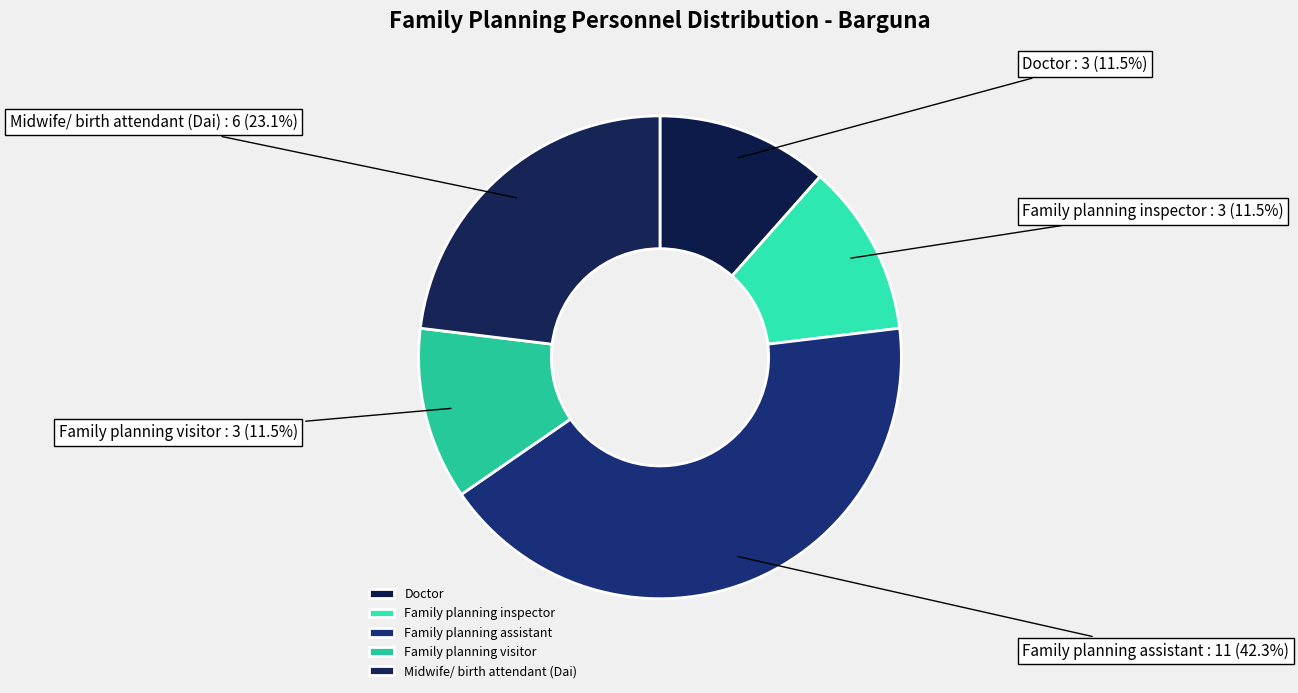

Between Midwife/ birth attendant (Dai) and Family planning inspector, which is larger?

Midwife/ birth attendant (Dai)